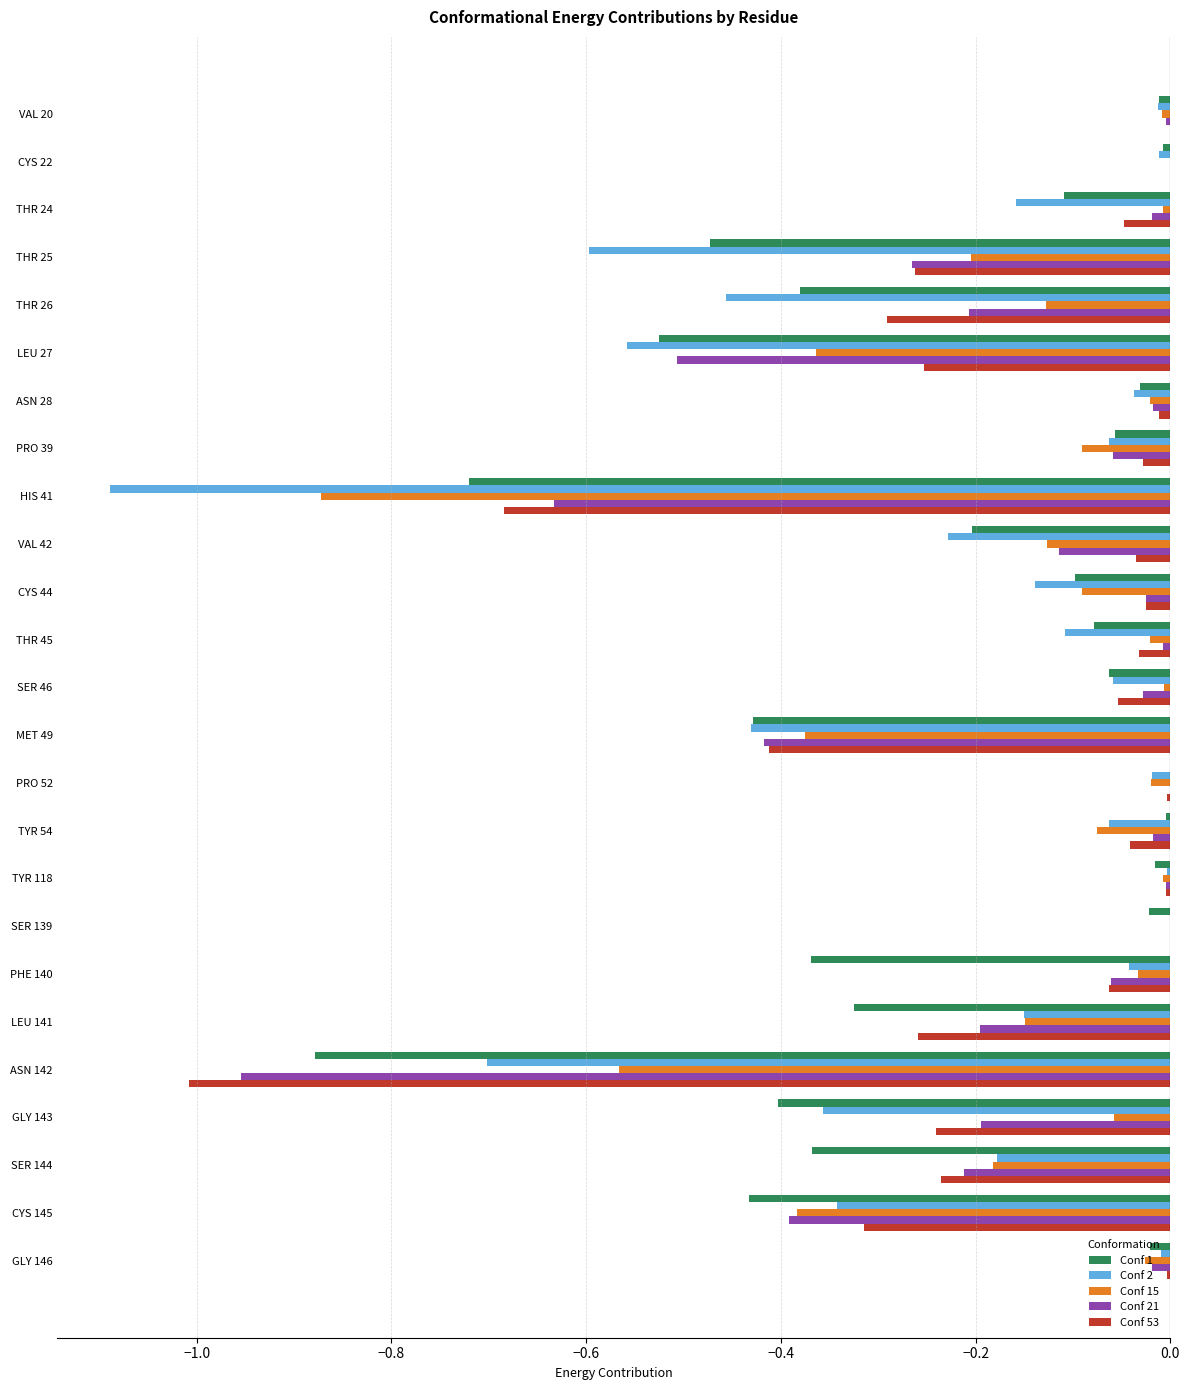

The Conf 53 series shows -0.3 at THR 25. True or false?

True